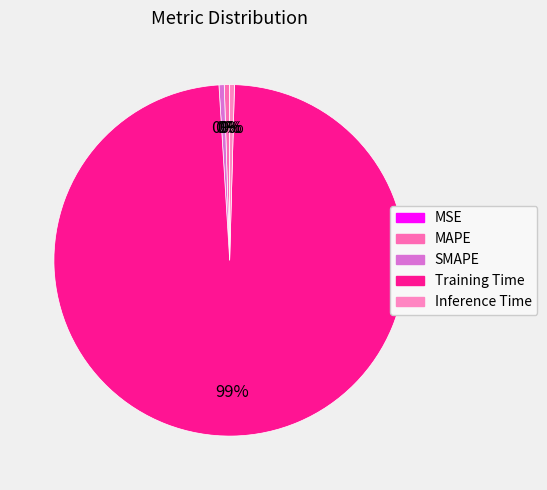

To the nearest percent, what is the difference between the largest and smallest slice percentages?

99%